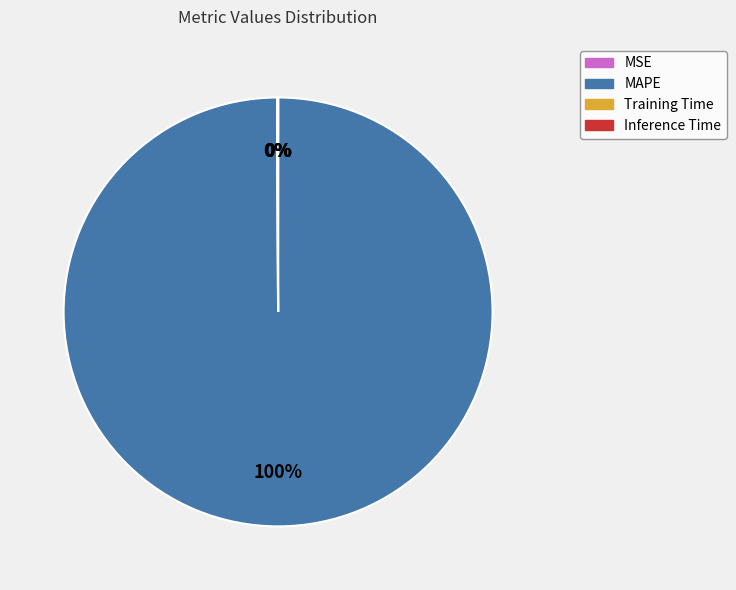

What percentage is the MAPE slice, to the nearest percent?

100%